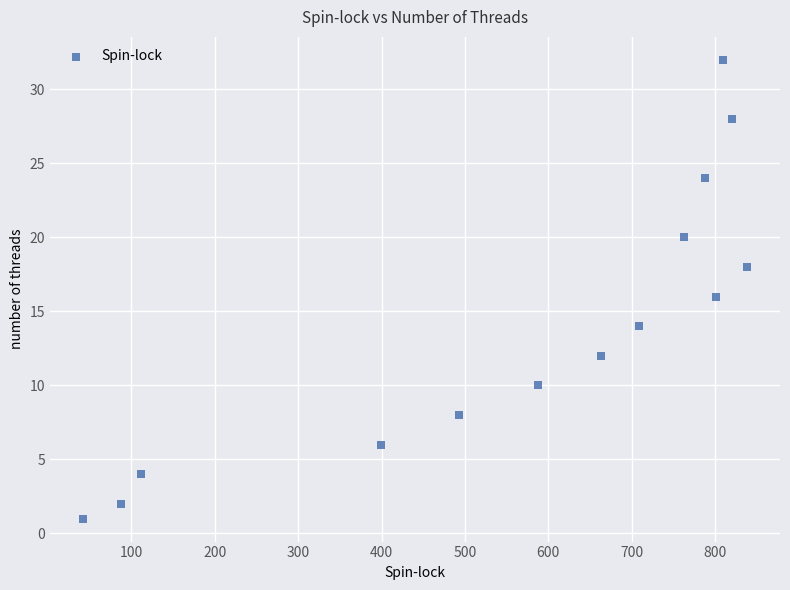

What is the range of Y values (max minus min)?

31